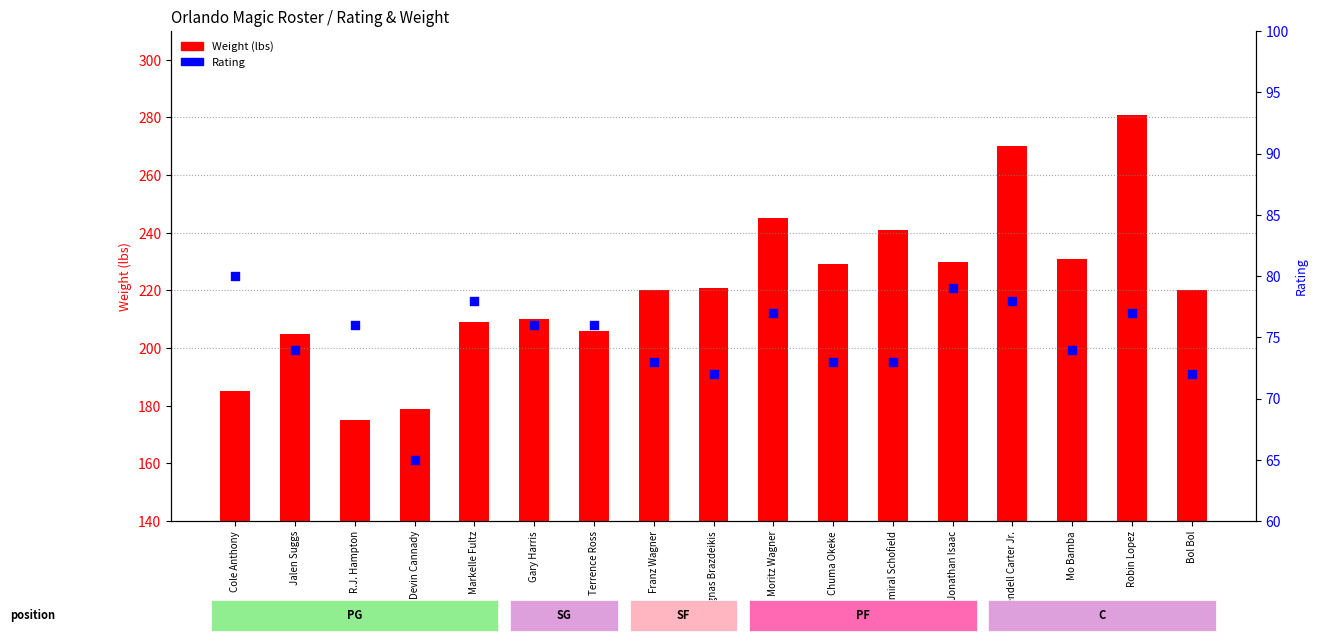

At which category is the sum across all series the highest?

Robin Lopez